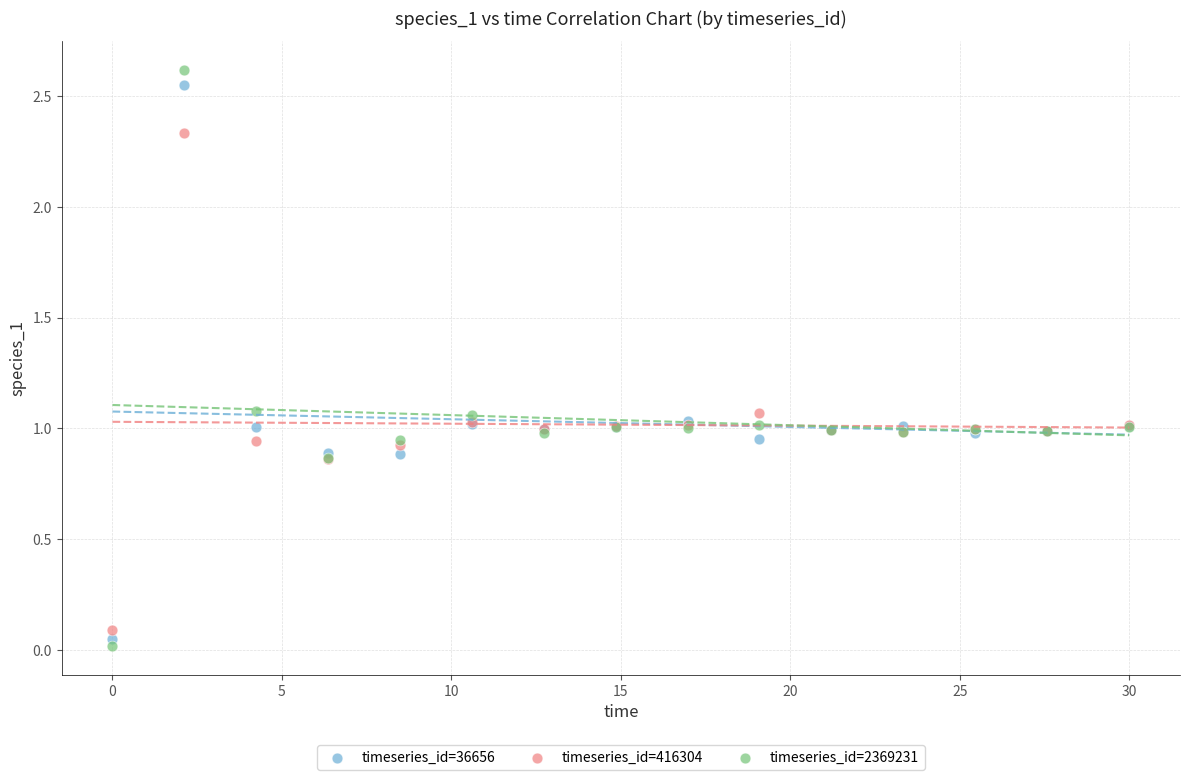

Which series reaches the minimum Y coordinate?

timeseries_id=2369231